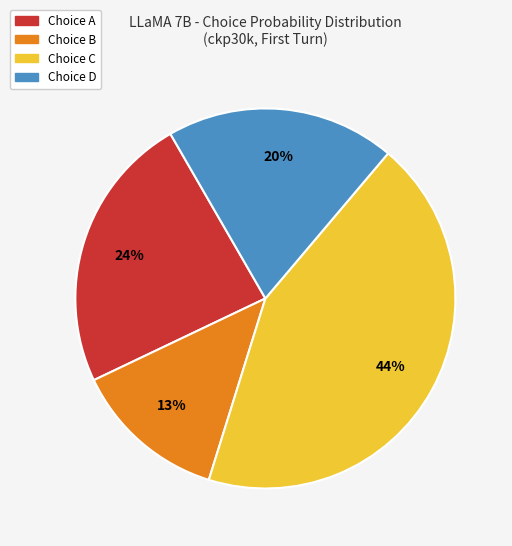

Which slice is the largest?

Choice C